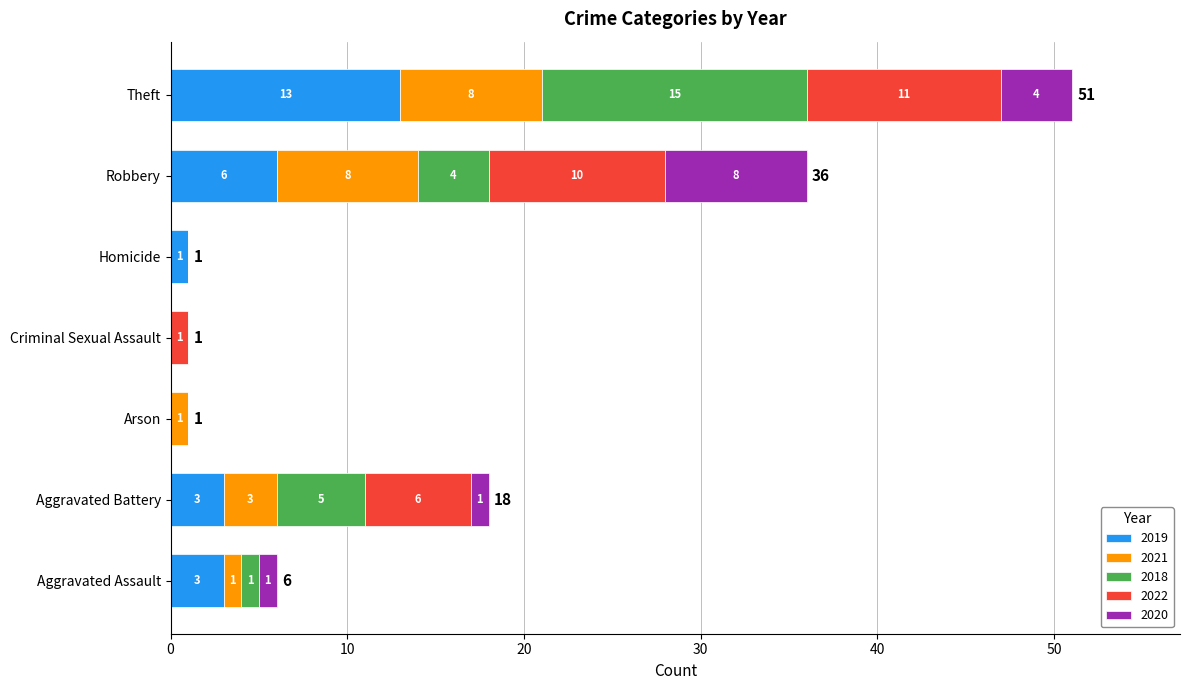

What is the total value across all series at Theft?

51